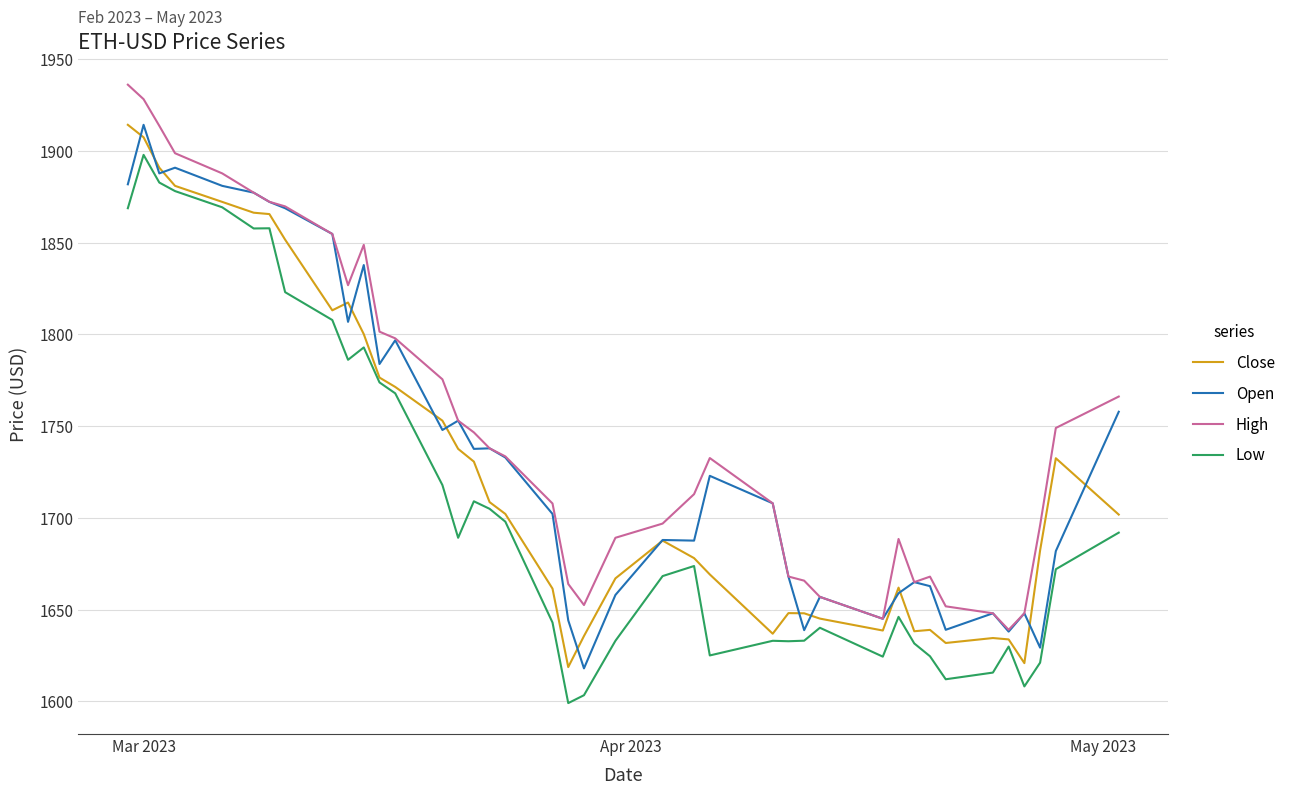

List the series in order of their overall mean, lowest first.

Low, Close, Open, High